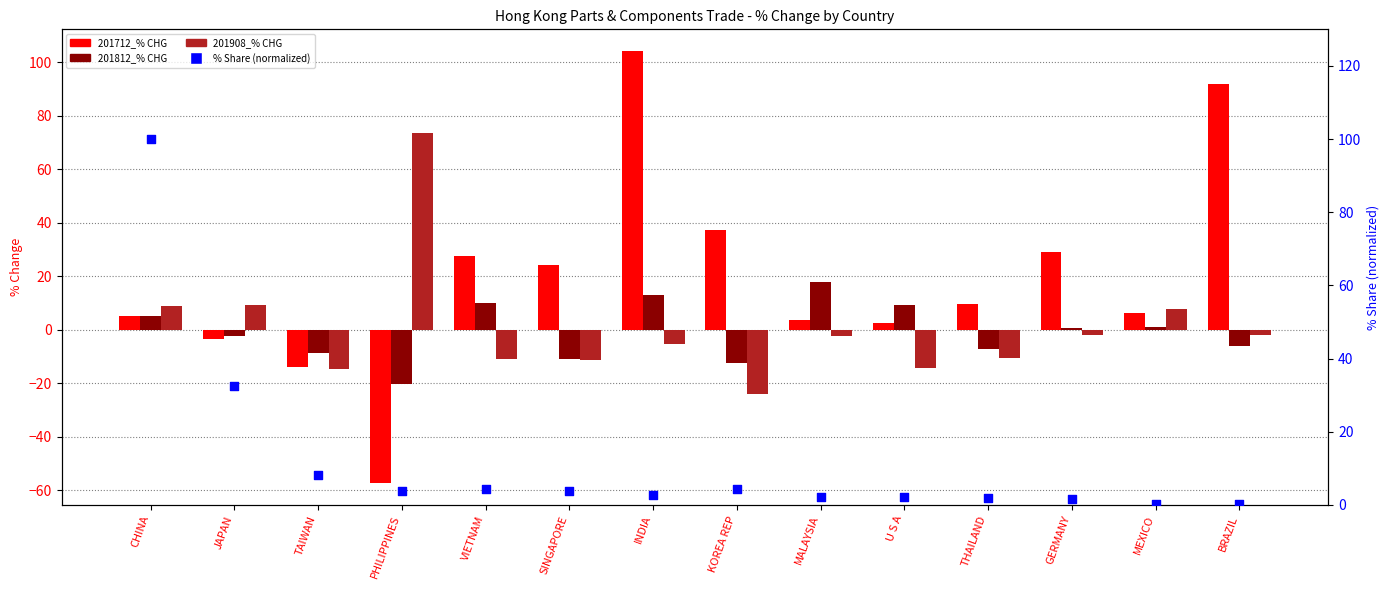

Is the value of 201712_% CHG at PHILIPPINES greater than the value of % Share (normalized) at KOREA REP?

No